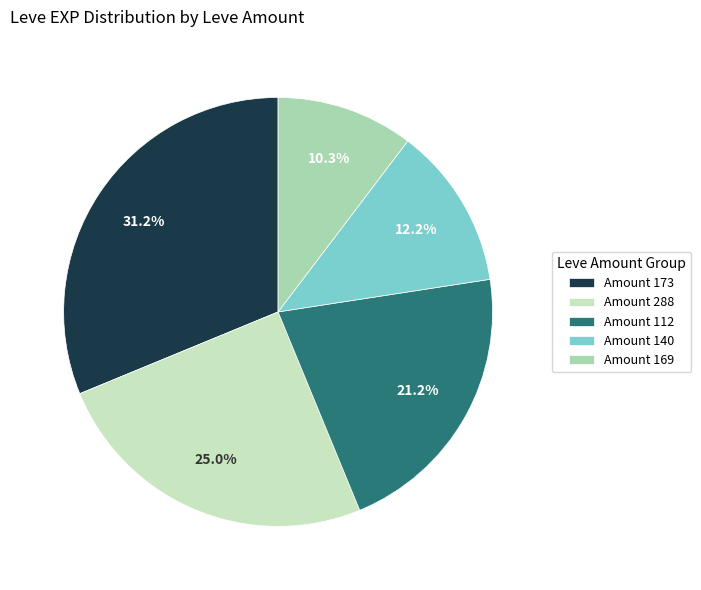

How many slices are in this pie chart?

5